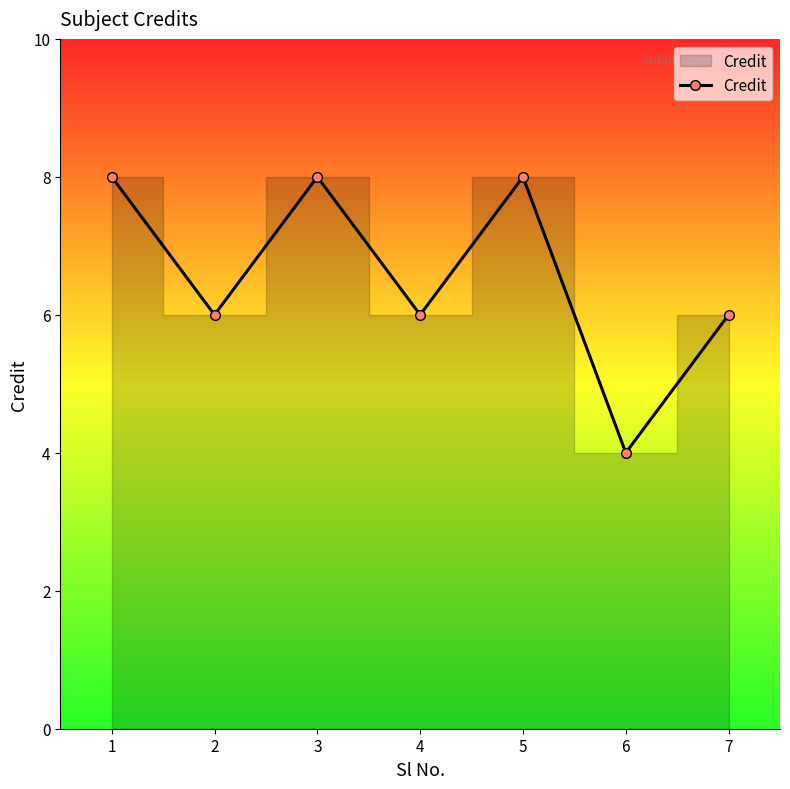

What is the ratio of the value at 3 to the value at 7?

1.3